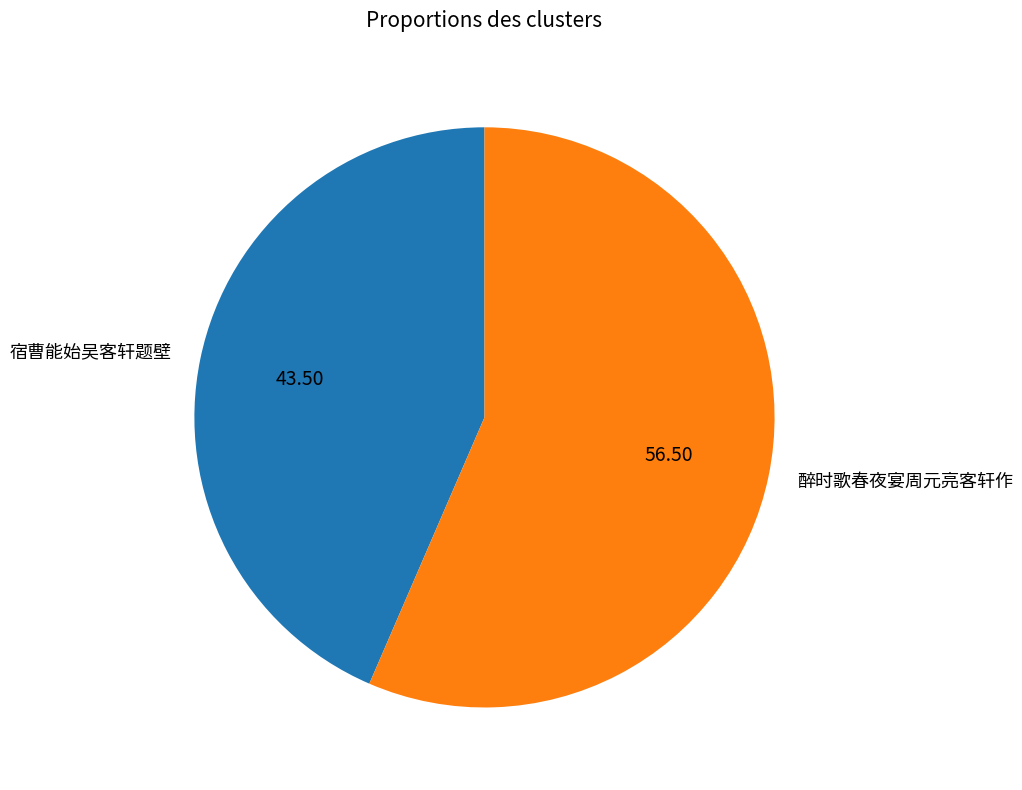

What is the ratio of the value at 宿曹能始吴客轩题壁 to the value at 醉时歌春夜宴周元亮客轩作?

0.8